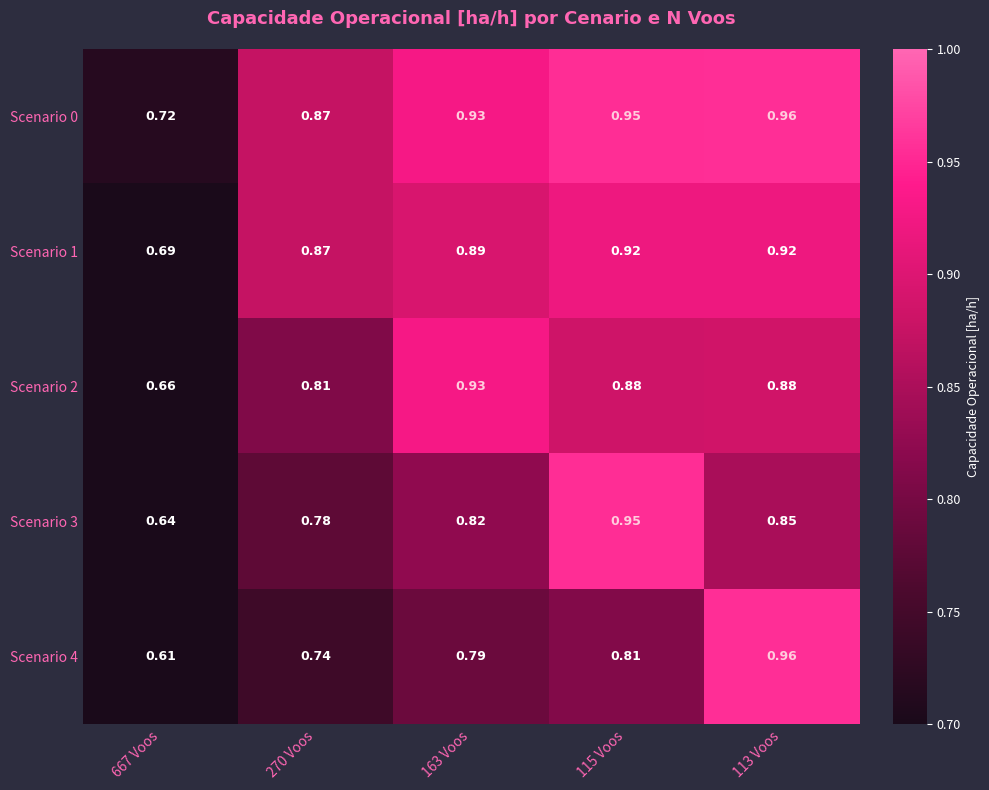

How many series are shown in this chart?

5